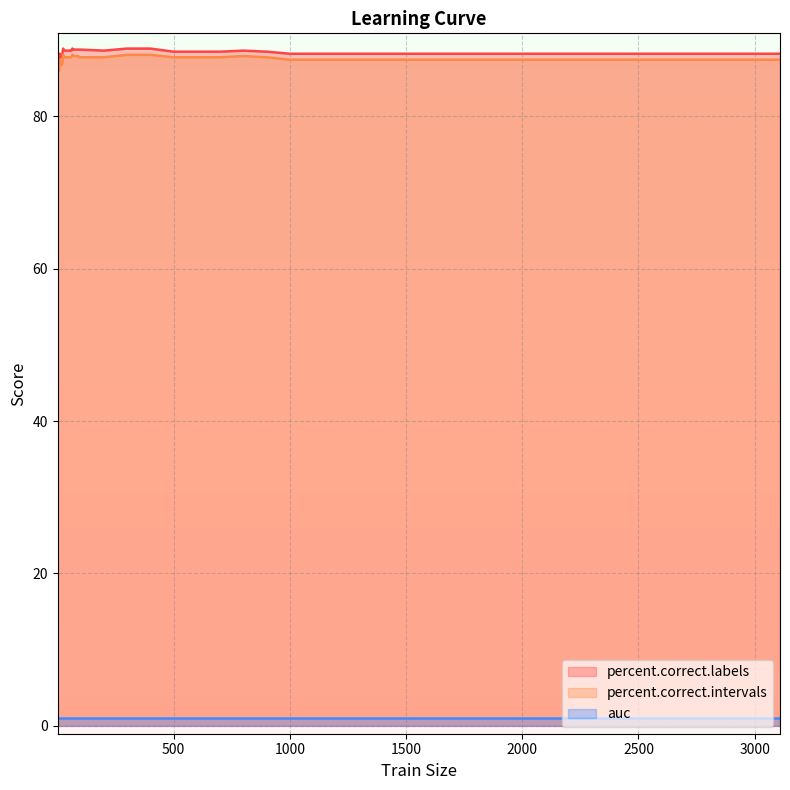

What is the maximum value shown in the chart?

88.9